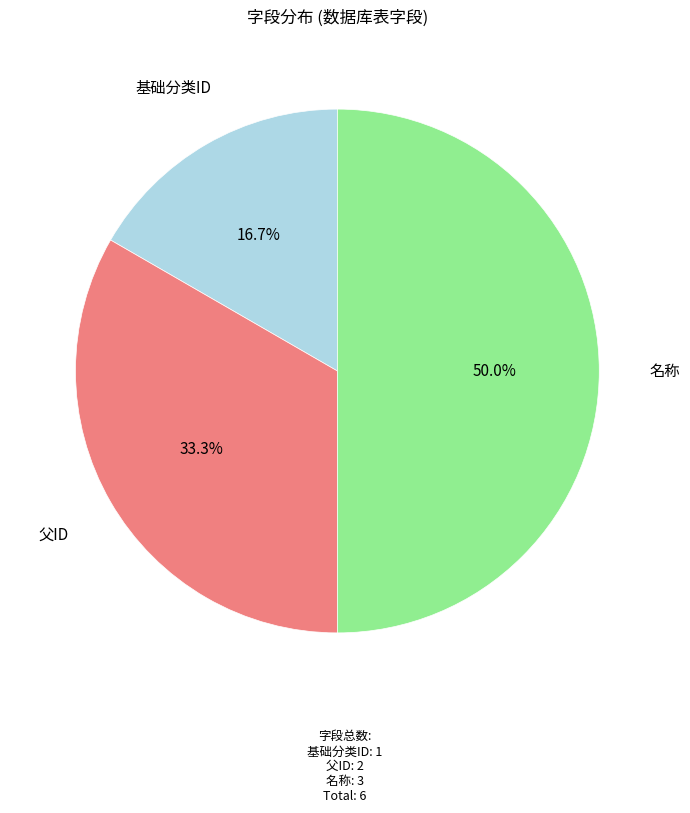

Which slice is the smallest?

基础分类ID